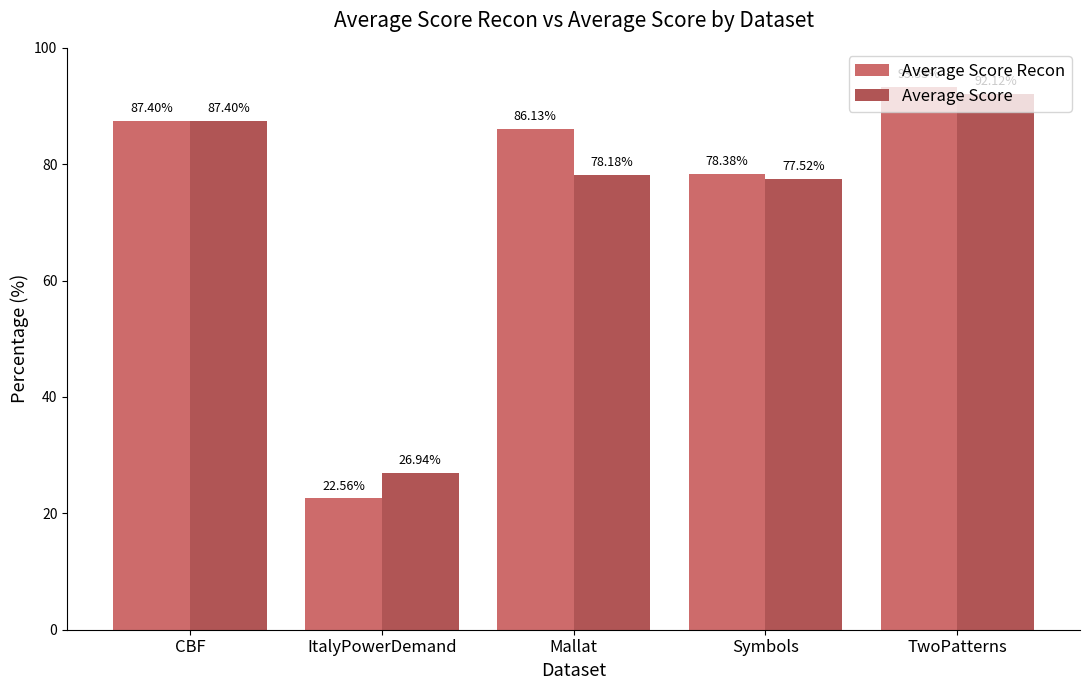

Does the chart contain any negative values?

No